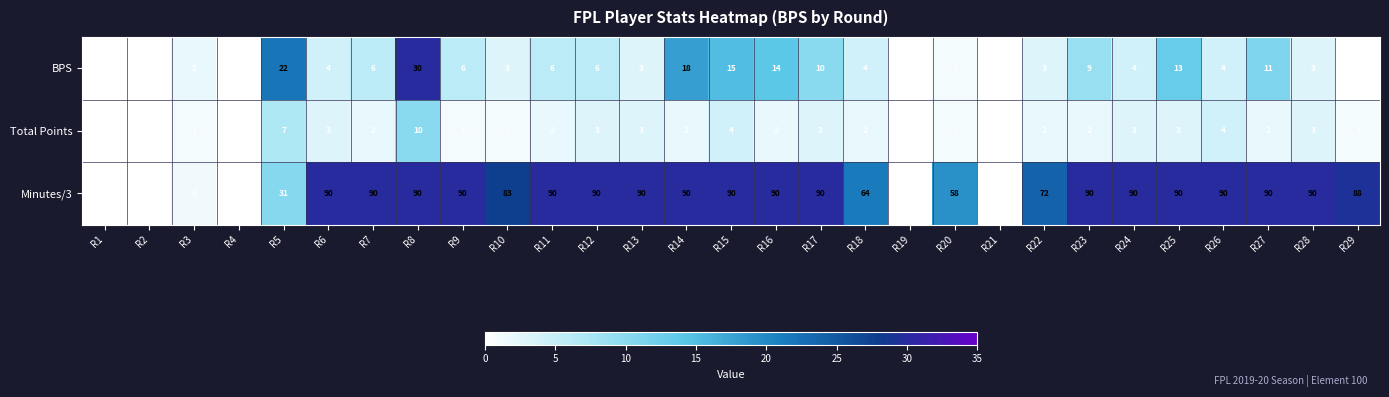

The BPS series shows 1 at R20. True or false?

True